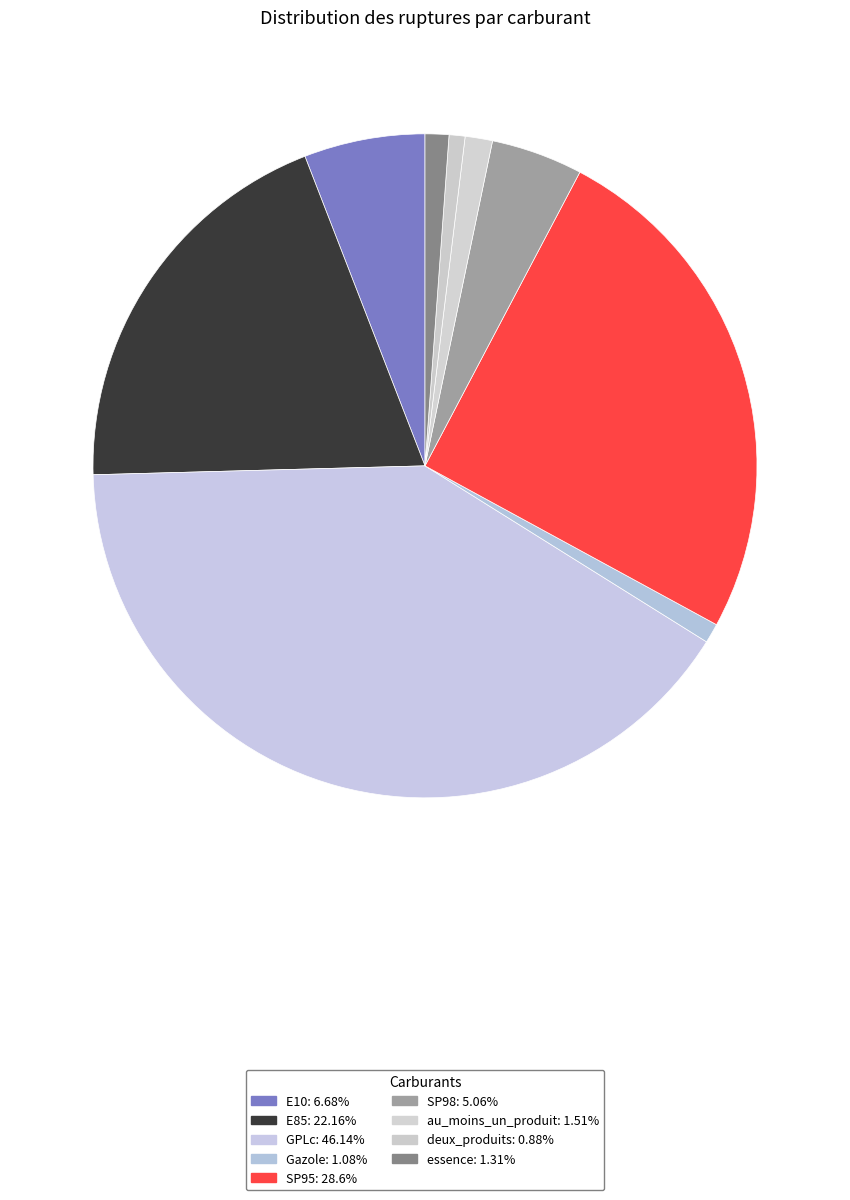

To the nearest percent, what is the combined percentage of GPLc and SP95?

66%